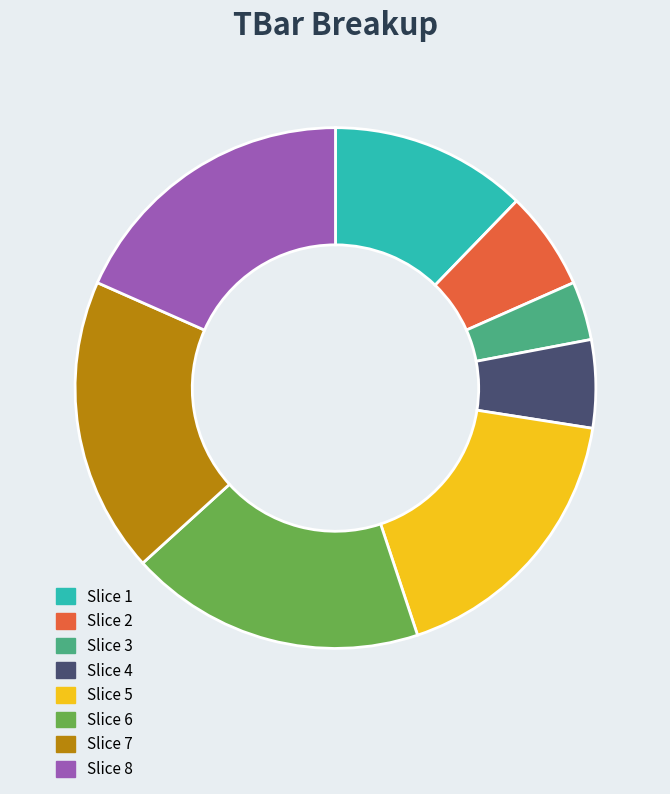

Do Slice 2 and Slice 7 together represent more than half of the pie?

No